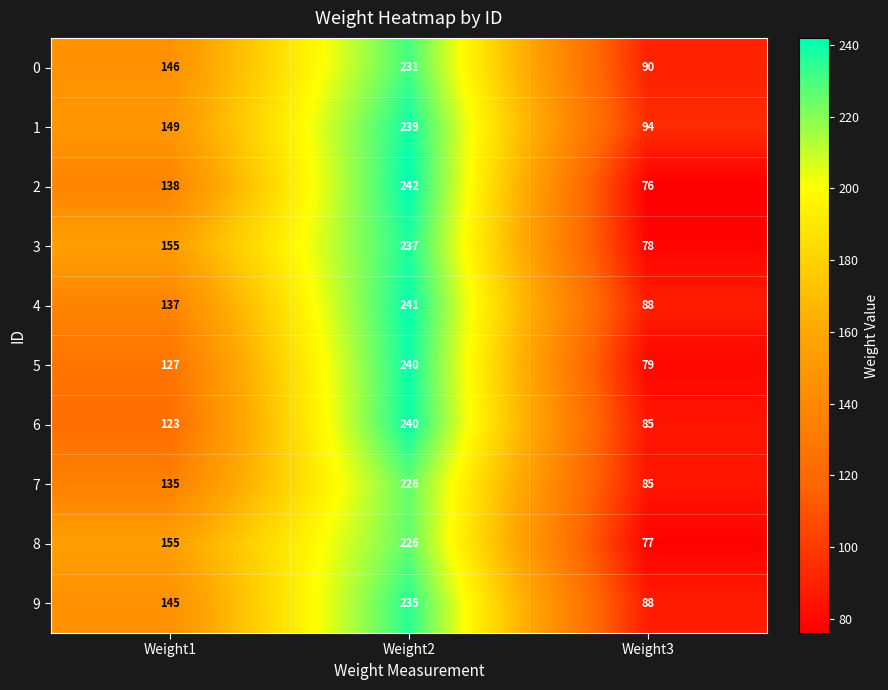

Which series has the widest spread of values?

2